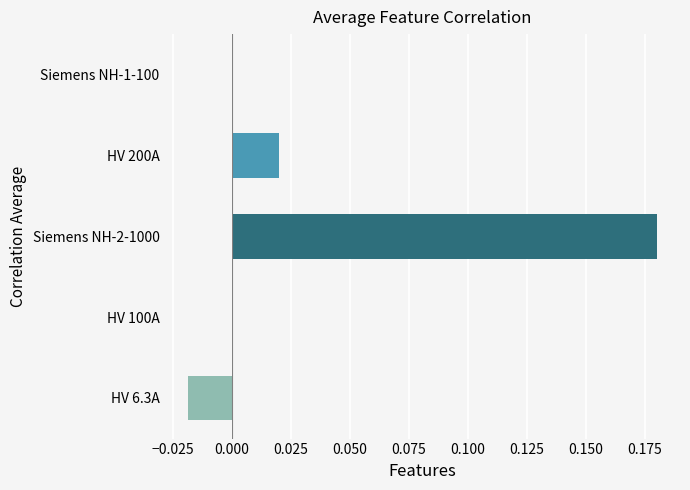

Which has a higher value, HV 100A or Siemens NH-2-1000?

Siemens NH-2-1000